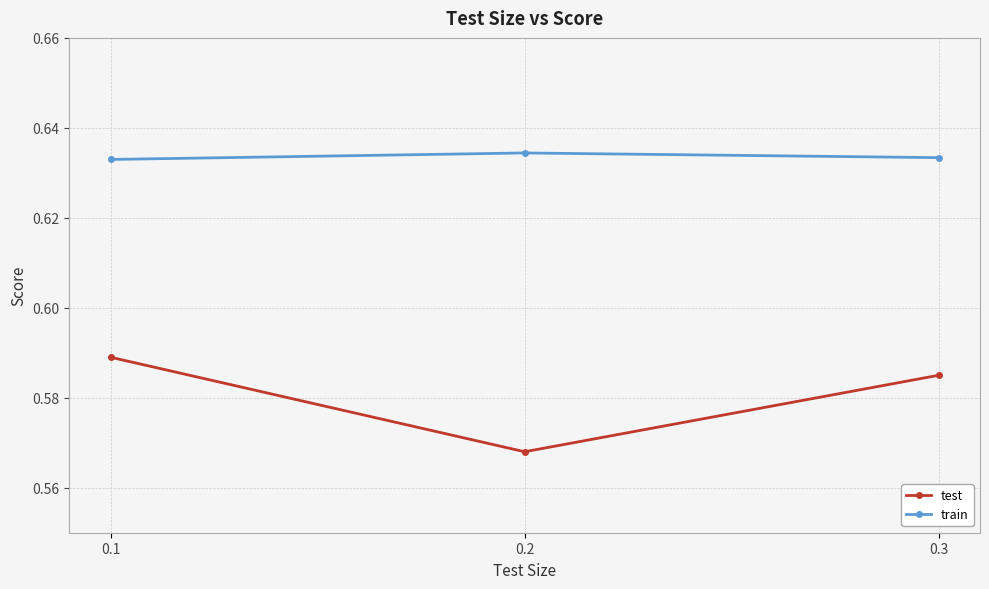

At 0.1, list the series in order from largest to smallest.

train, test